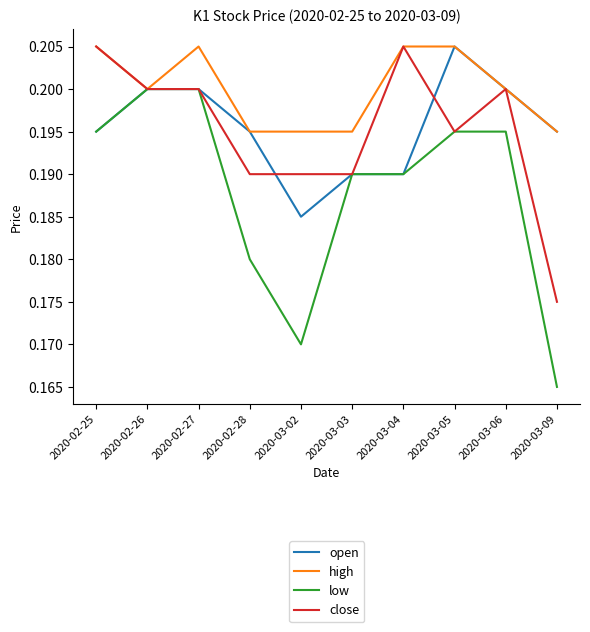

What position from the right is 2020-03-09?

1